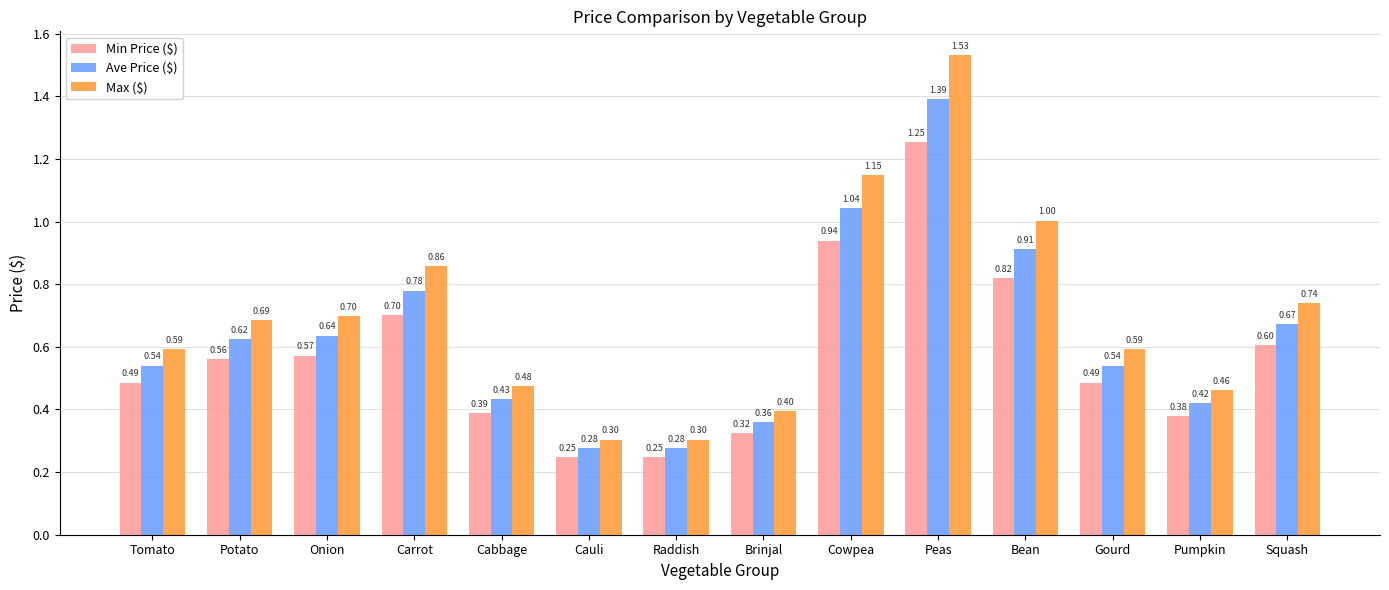

How many bars are there in each group?

3